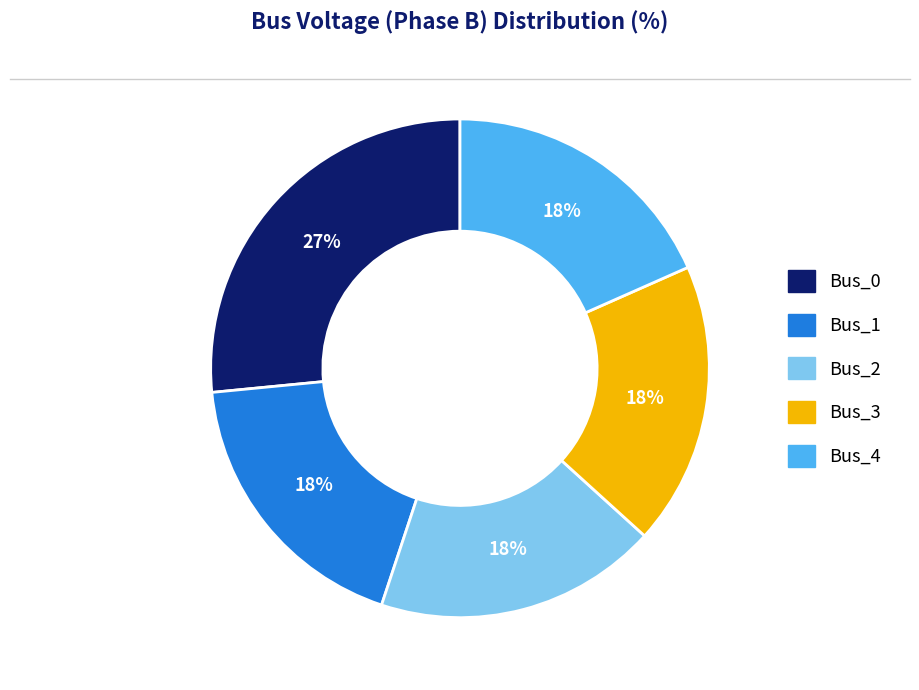

To the nearest percent, what is the average slice percentage?

20%